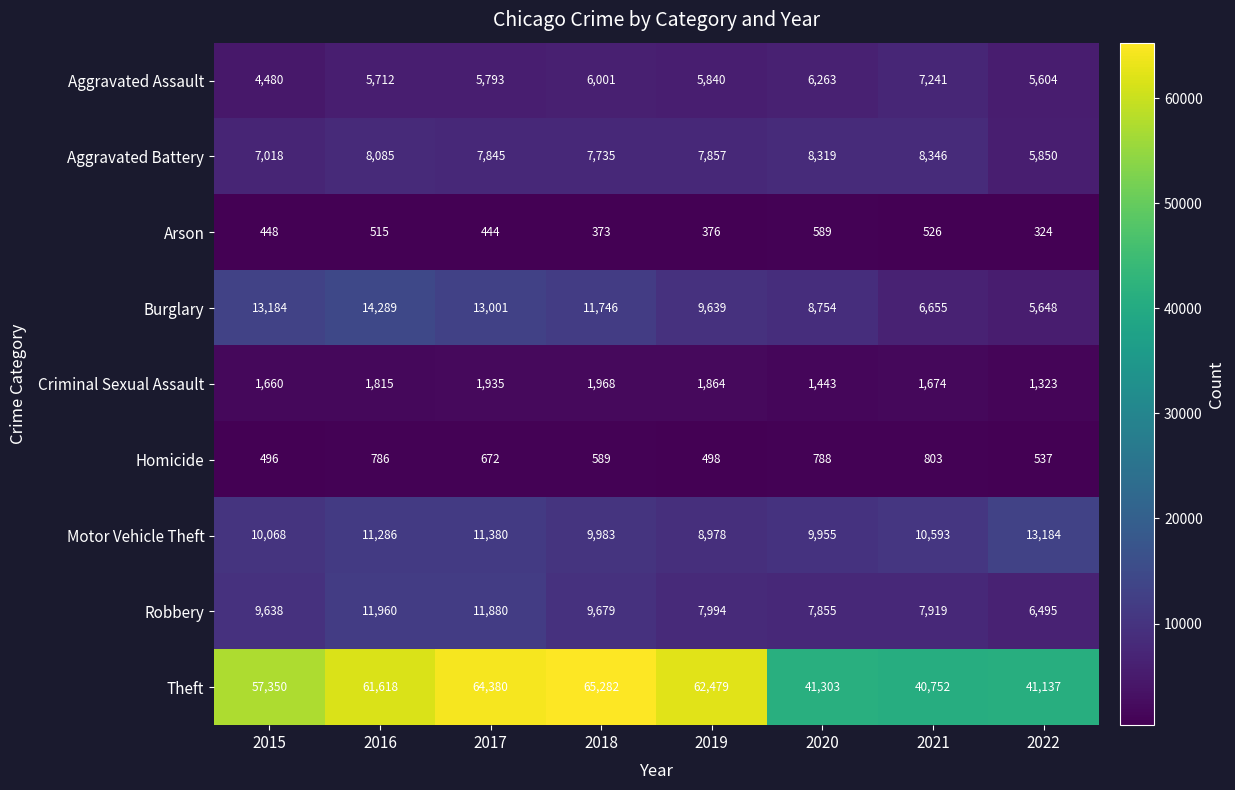

Which series changed the most between 2015 and 2022?

Theft